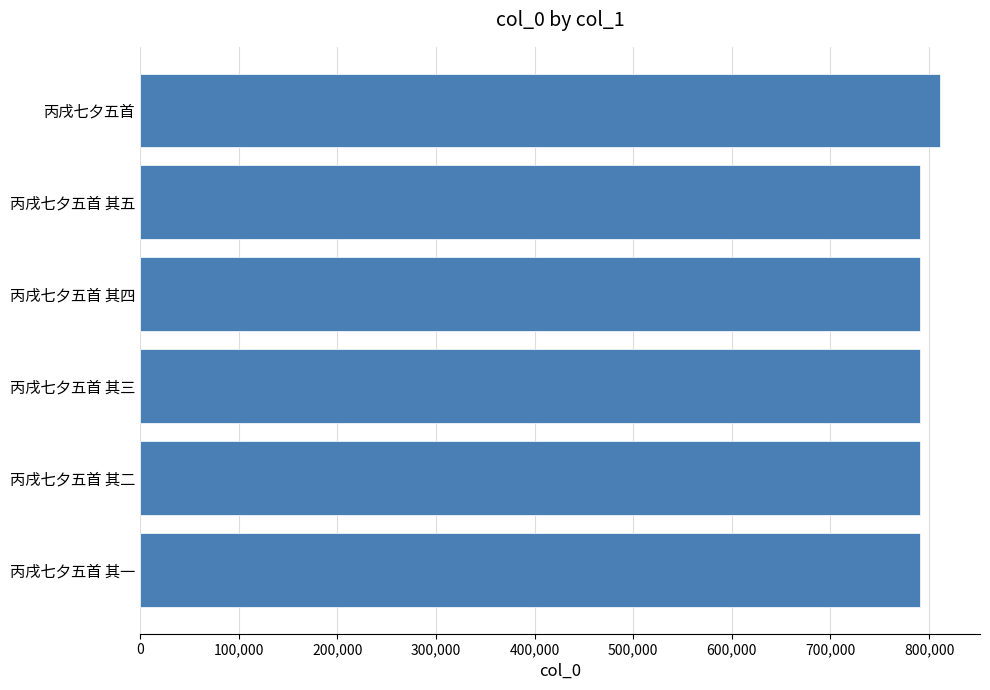

What is the sum of the values at 丙戌七夕五首 其五 and 丙戌七夕五首 其二?

1581001